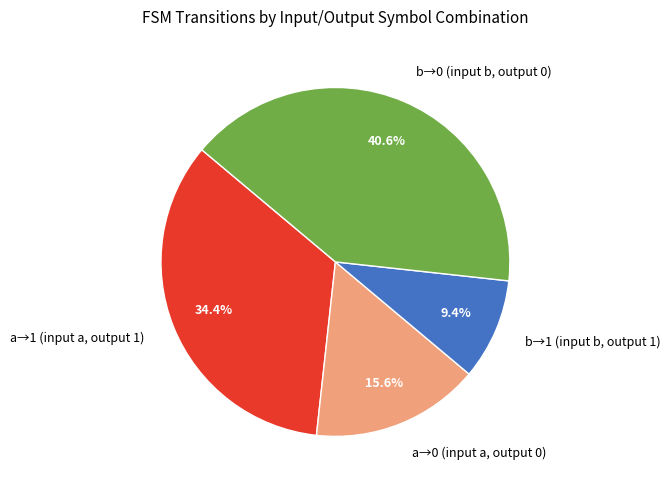

Rank the categories by value from lowest to highest.

b→1 (input b, output 1), a→0 (input a, output 0), a→1 (input a, output 1), b→0 (input b, output 0)